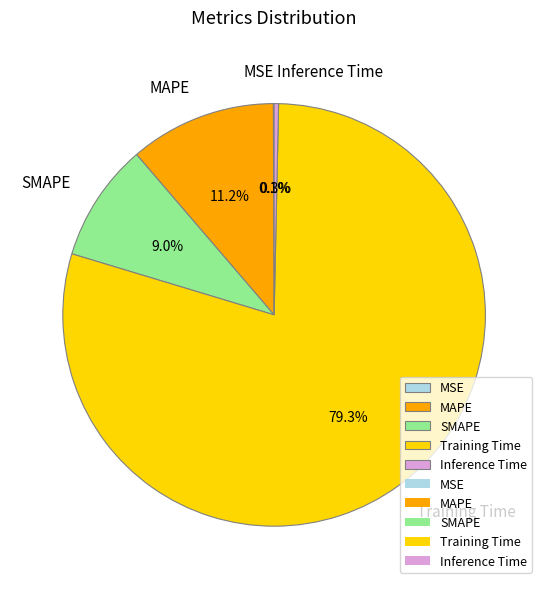

Which slice is the largest?

Training Time